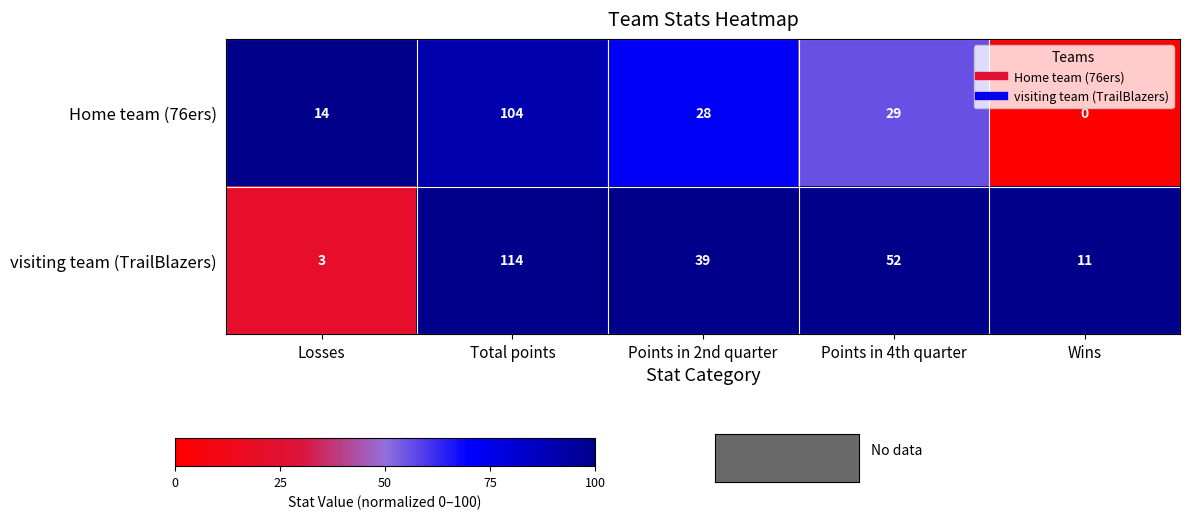

What is the greatest value displayed?

114